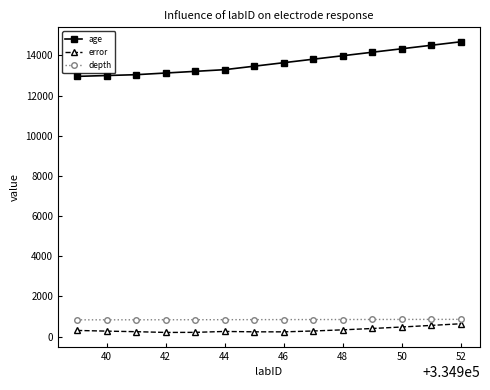

Which series has the largest total across all categories?

age